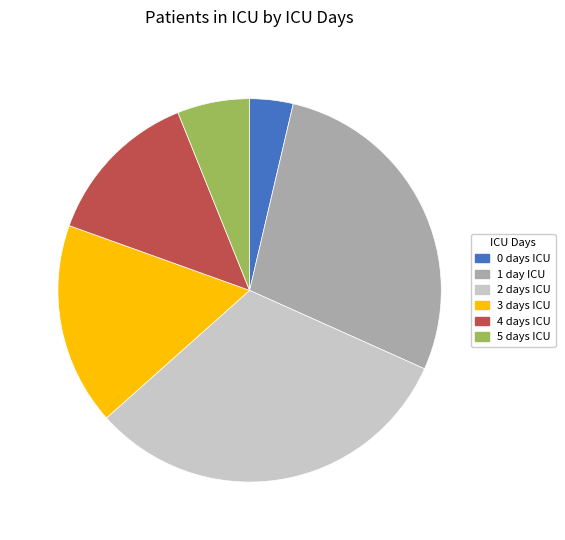

Does 4 account for over 50% of the chart?

No